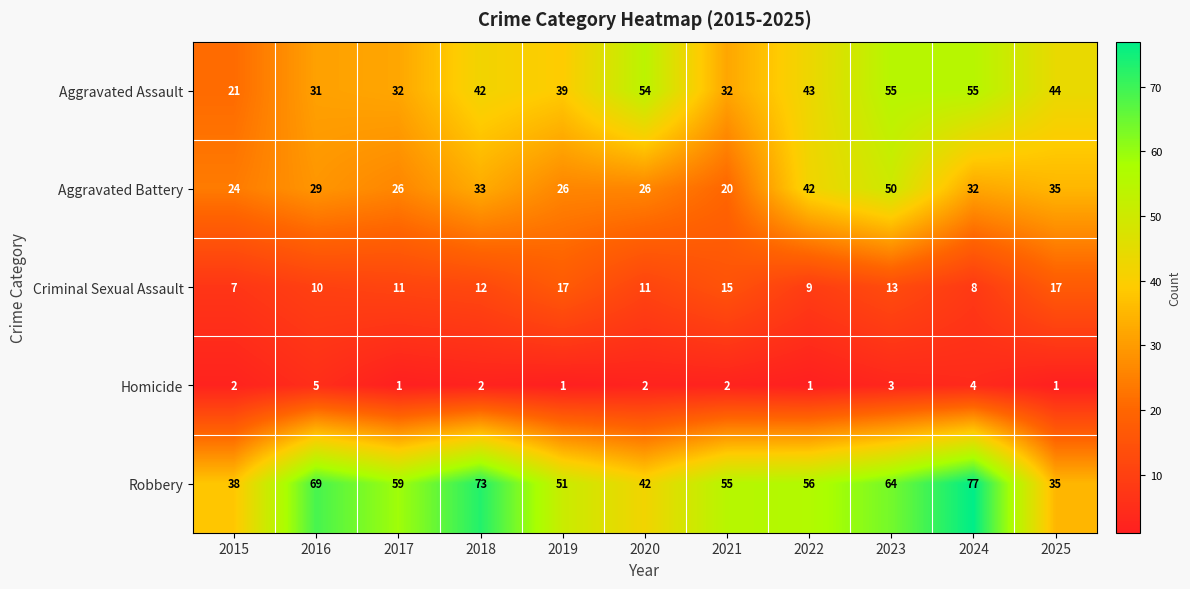

What is the sum of the Criminal Sexual Assault values at 2015 and 2018?

19